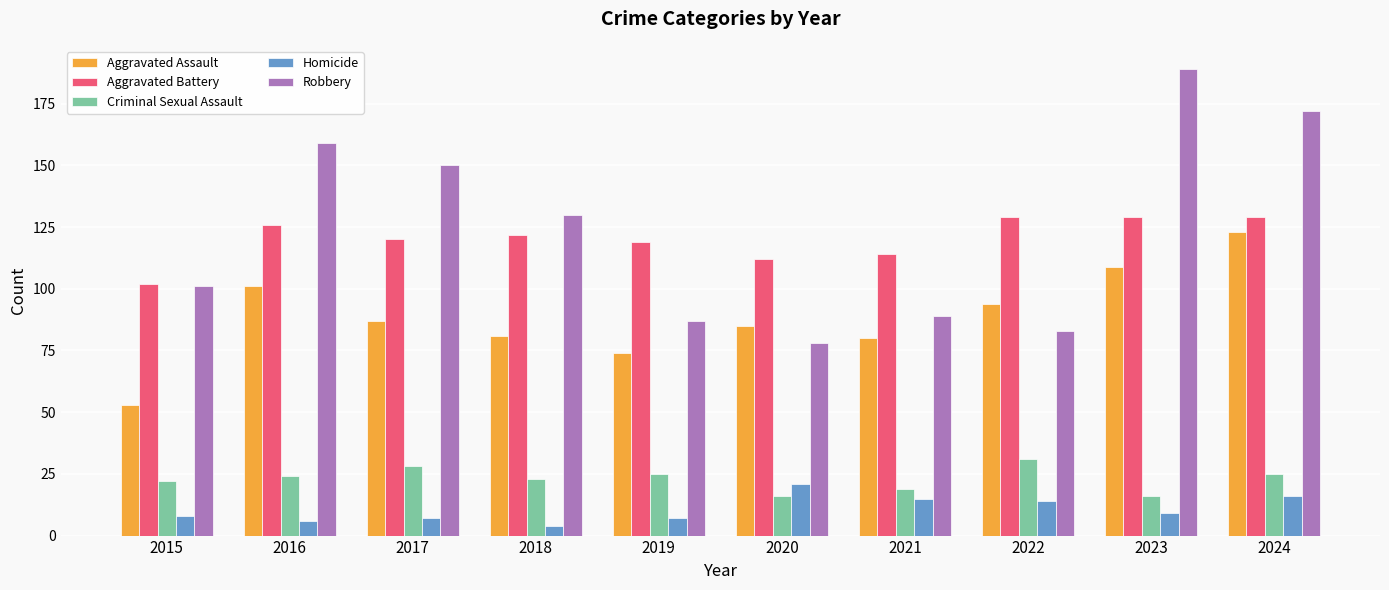

Are the bars horizontal?

No